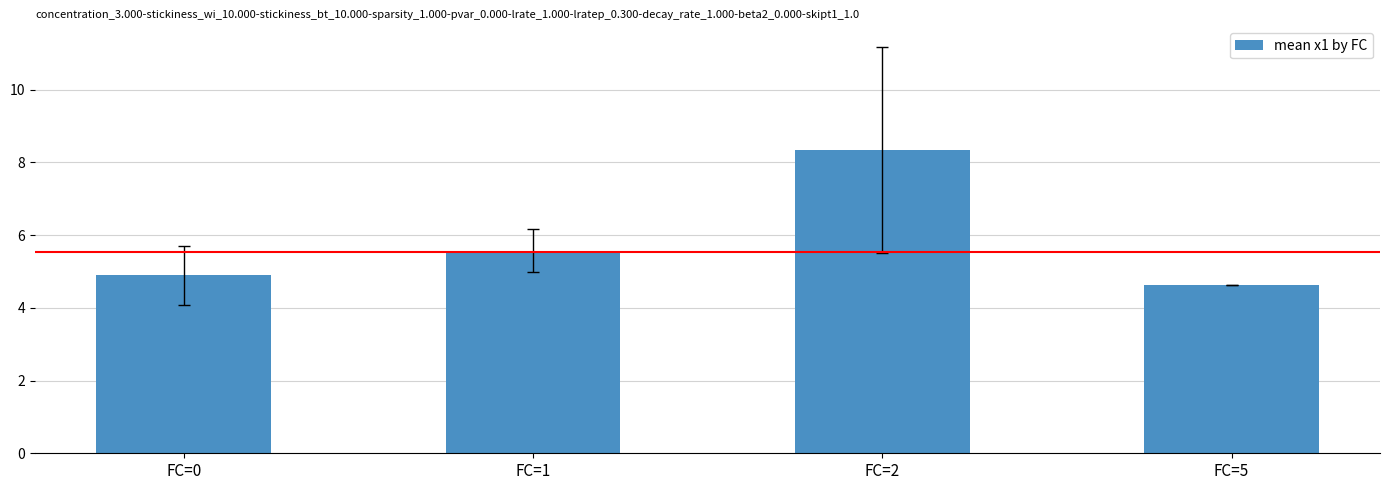

What is the approximate value at FC=2?

8.3